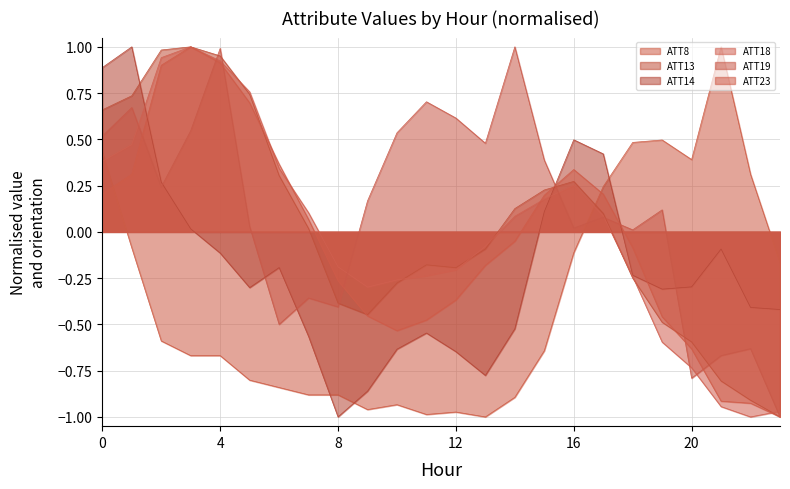

Reading left to right, extract all data points from this chart.

ATT8: 0.4	-0.1	-0.6	-0.7	-0.7	-0.8	-0.8	-0.9	-0.9	-1.0	-0.9	-1.0	-1.0	-1.0	-0.9	-0.6	-0.1	0.2	0.5	0.5	0.4	1.0	0.3	-0.2
ATT13: 0.7	0.7	1.0	1.0	1.0	0.7	0.3	0.0	-0.4	-0.4	-0.3	-0.2	-0.2	-0.1	0.1	0.2	0.3	0.1	-0.2	-0.5	-0.6	-0.8	-0.9	-1.0
ATT14: 0.9	1.0	0.3	0.0	-0.1	-0.3	-0.2	-0.6	-1.0	-0.9	-0.6	-0.5	-0.6	-0.8	-0.5	0.1	0.5	0.4	-0.2	-0.3	-0.3	-0.1	-0.4	-0.4
ATT18: 0.4	0.5	0.9	1.0	0.9	0.8	0.3	0.1	-0.2	-0.3	-0.3	-0.2	-0.2	-0.1	0.1	0.2	0.3	0.1	-0.2	-0.6	-0.7	-0.9	-1.0	-1.0
ATT19: 0.5	0.7	0.2	0.5	1.0	0.0	-0.5	-0.4	-0.4	0.2	0.5	0.7	0.6	0.5	1.0	0.4	0.0	0.1	0.0	0.1	-0.8	-0.7	-0.6	-1.0
ATT23: 0.2	0.3	0.9	1.0	0.9	0.7	0.4	0.1	-0.3	-0.5	-0.5	-0.5	-0.4	-0.2	-0.1	0.2	0.3	0.2	-0.1	-0.5	-0.6	-0.9	-0.9	-1.0